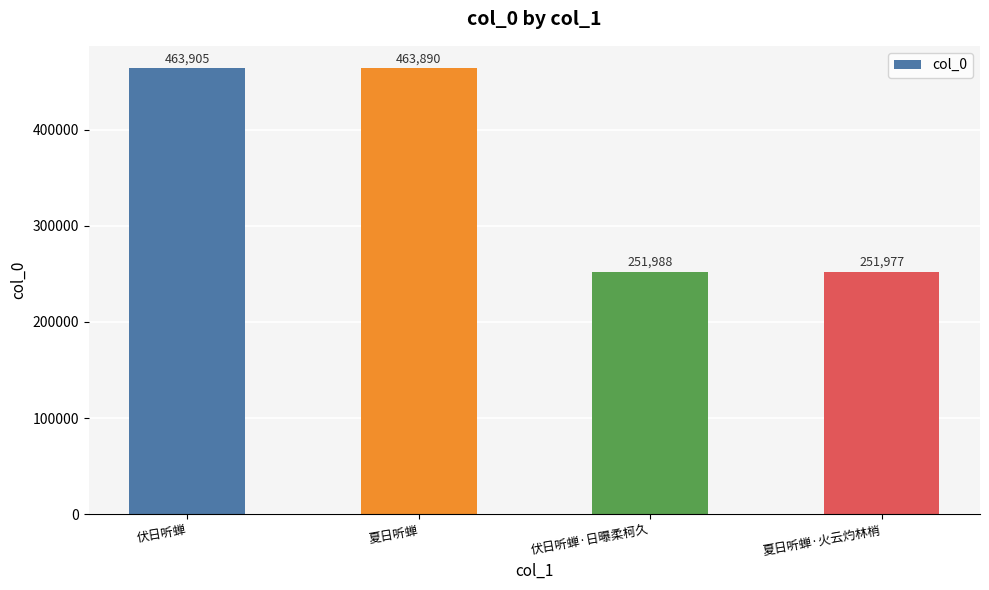

How many values are below 463890?

2